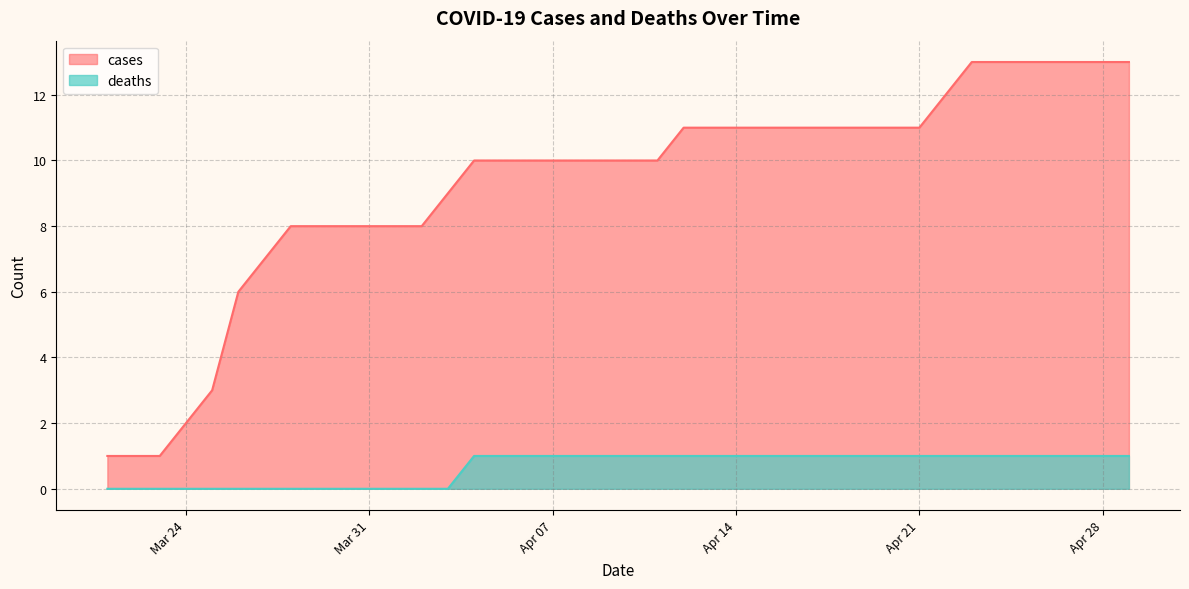

List the series in order of their overall mean, lowest first.

deaths, cases